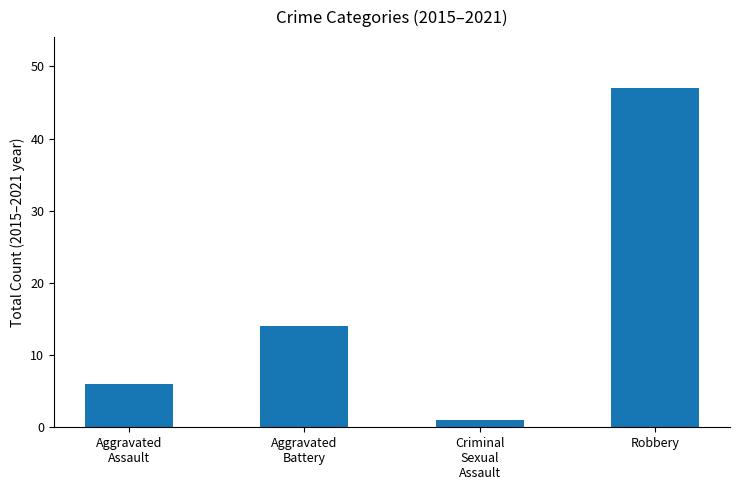

What is the minimum value shown in the chart?

1